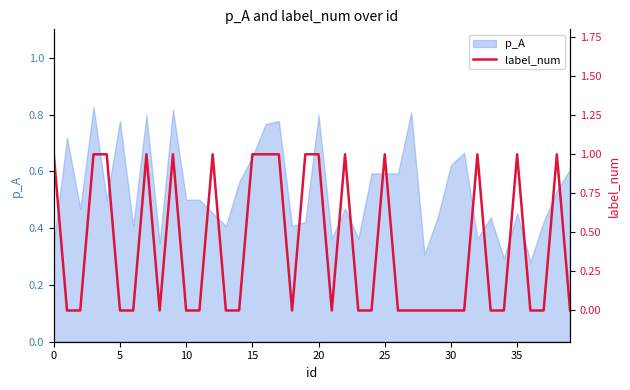

Does the chart have visible grid lines?

No